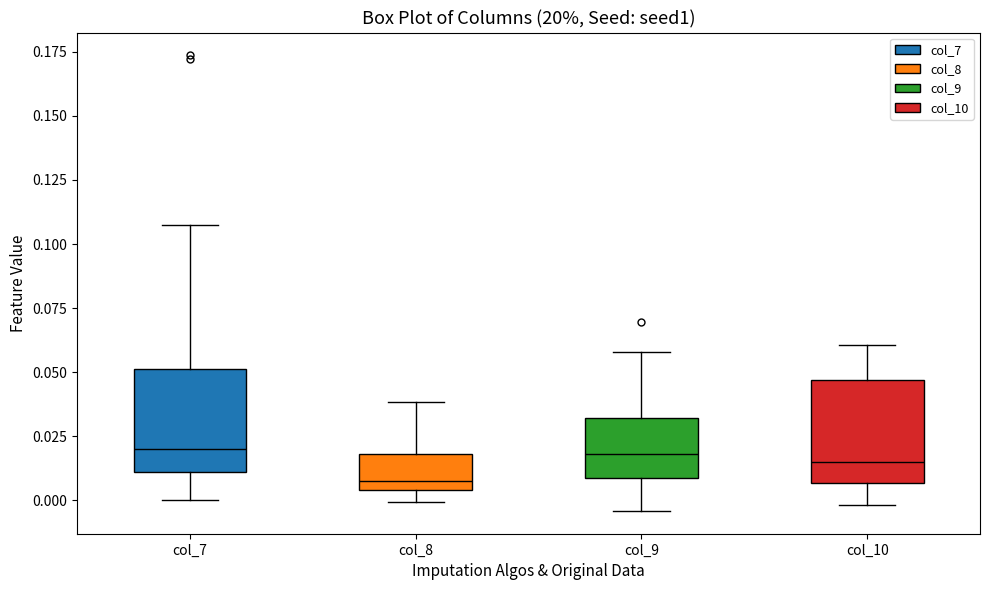

Reading left to right, transcribe this box plot: for each box, give where its median line is, the range the box spans, and where its two whiskers end, as read against the y-axis. The values are not printed on the chart, so give them approximately, as read against the axis.

col_7: median 0.020, box 0.010 to 0.050, whiskers 0.000 to 0.105
col_8: median 0.005 (just above the box's lower edge), box 0.005 to 0.020, whiskers 0.000 to 0.040
col_9: median 0.020, box 0.010 to 0.030, whiskers -0.005 to 0.060
col_10: median 0.015, box 0.005 to 0.045, whiskers 0.000 to 0.060